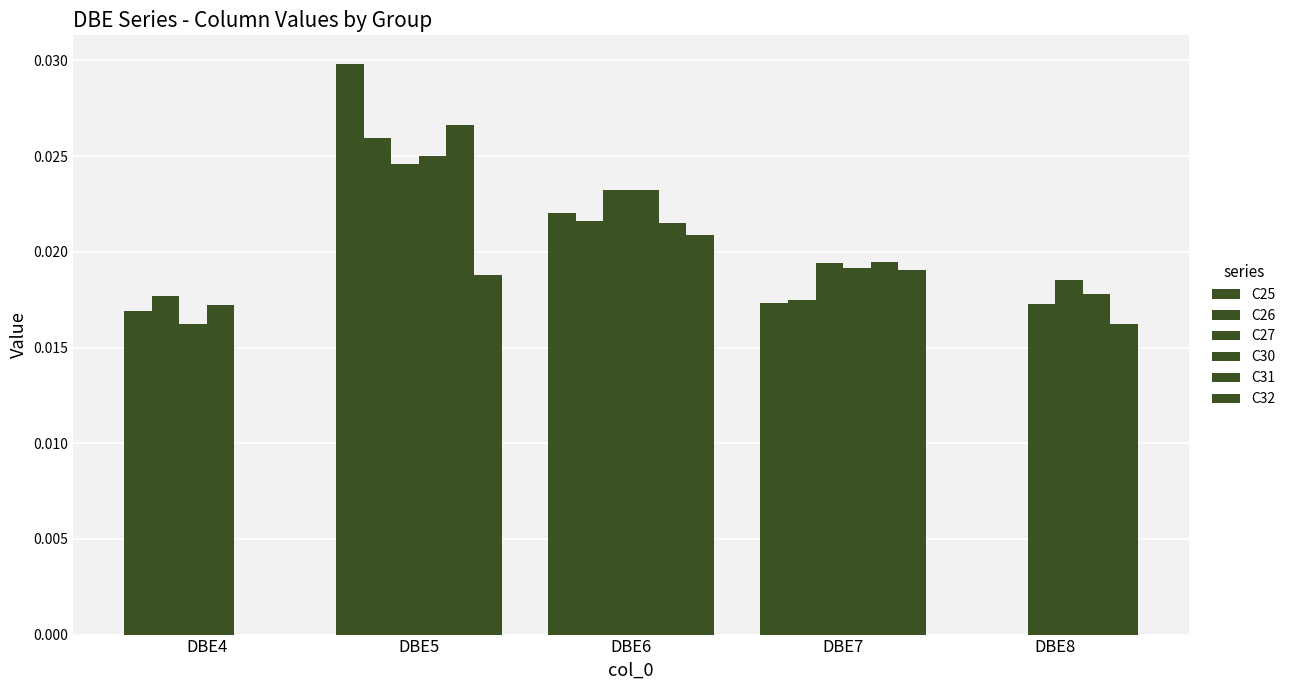

At which category is the sum across all series the highest?

DBE5